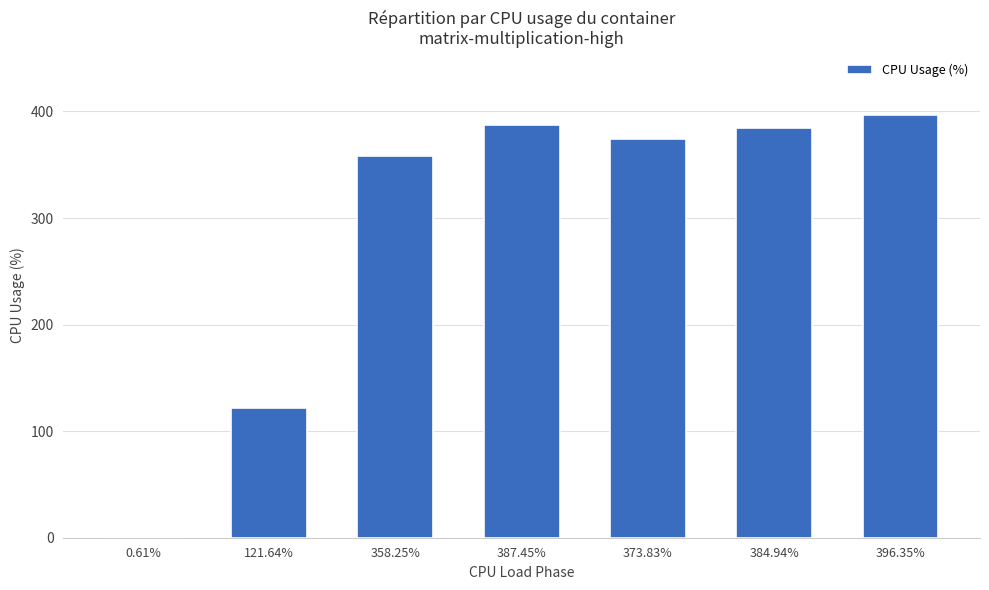

True or false: the data shows 0.6 at 0.61%.

True